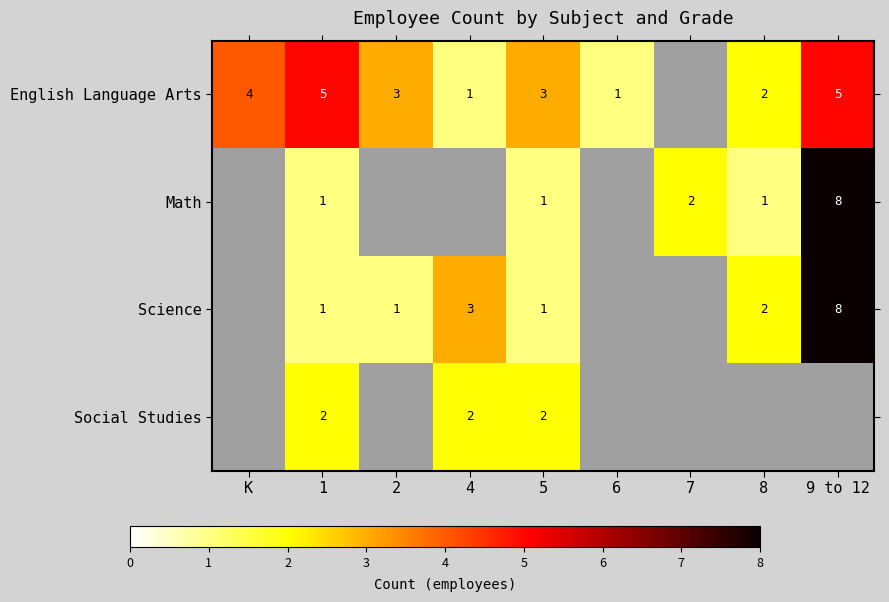

True or false: Science has a value of 1 at 5.

True